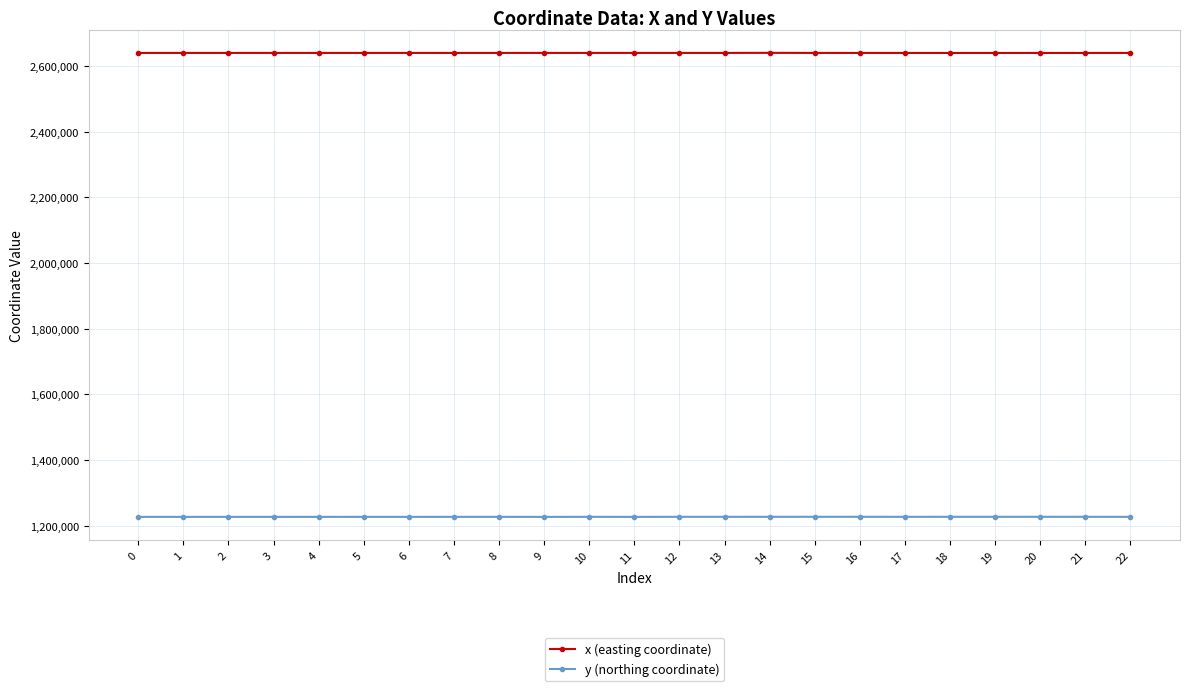

Rank the series at 16 from highest to lowest value.

x (easting coordinate), y (northing coordinate)